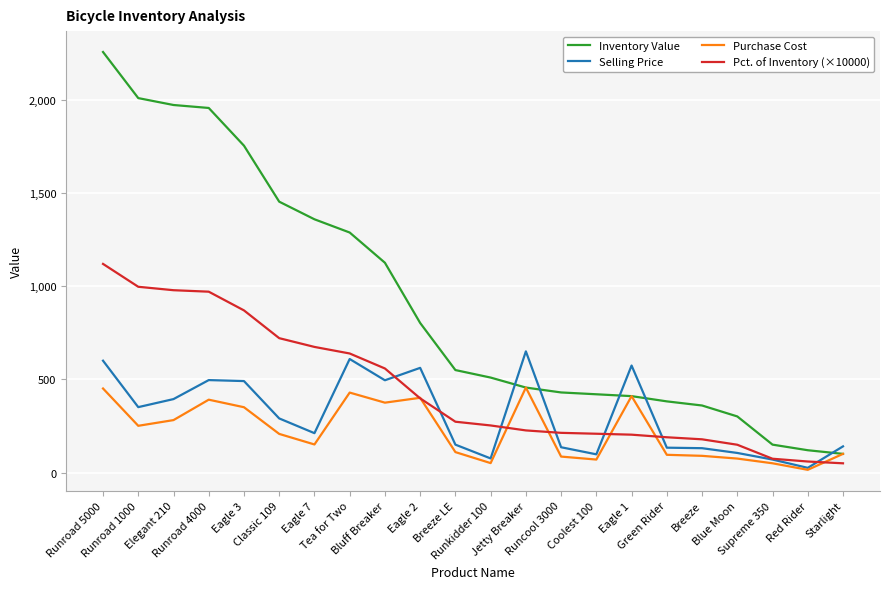

At how many categories does at least one series exceed 2246?

1